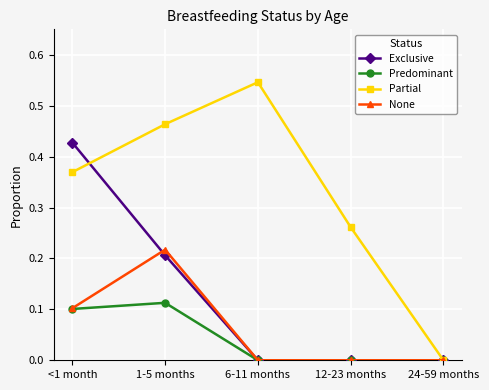

Between which two adjacent categories do Exclusive and Partial first intersect?

<1 month and 1-5 months